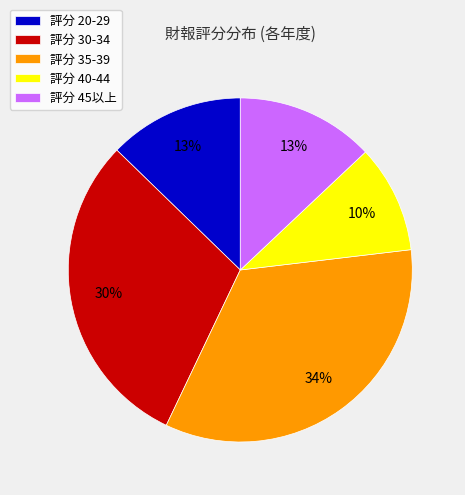

Approximately how many times larger is the value at 評分 20-29 compared to 評分 40-44?

1.3